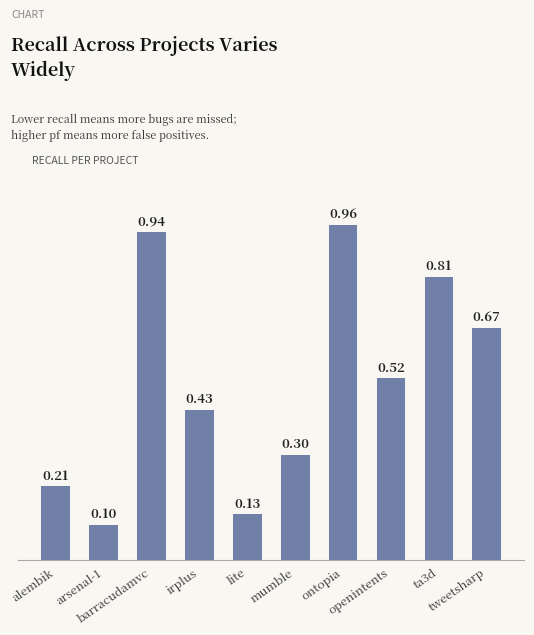

Is it true that the value at irplus is 0.4?

True